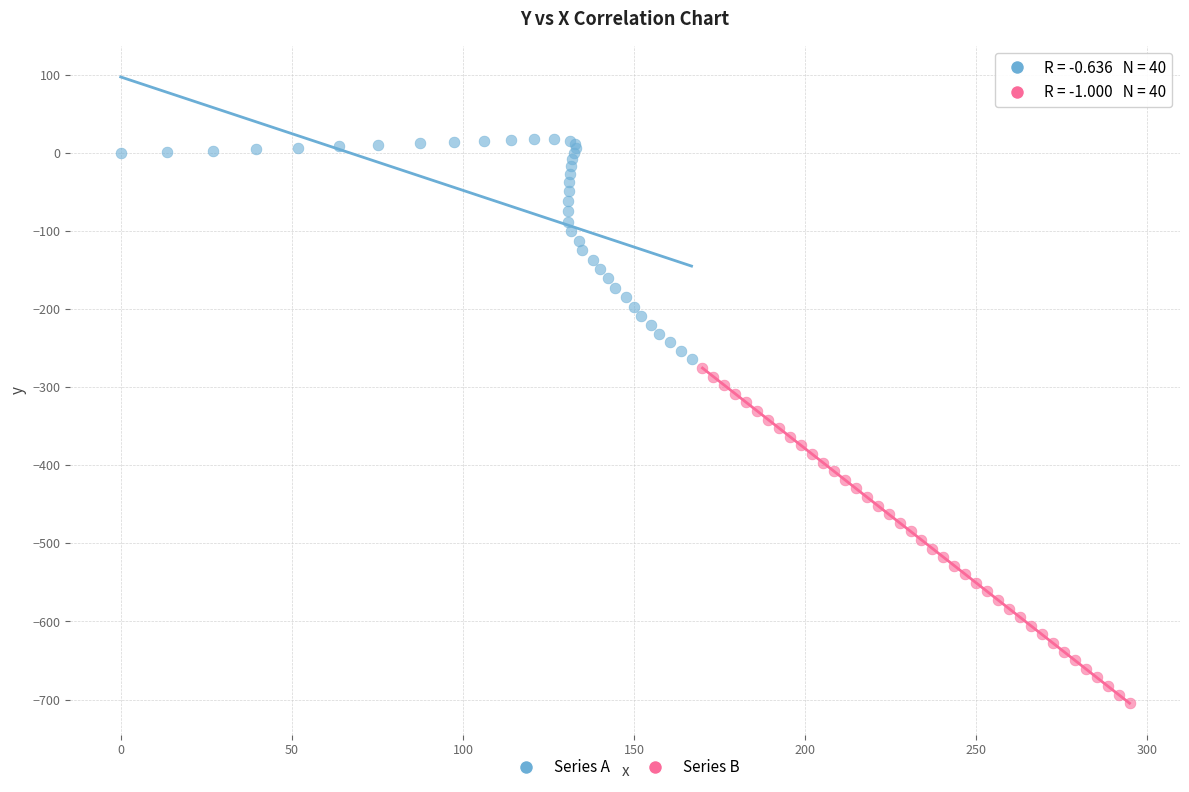

Which series contains the lowest Y value?

Series B